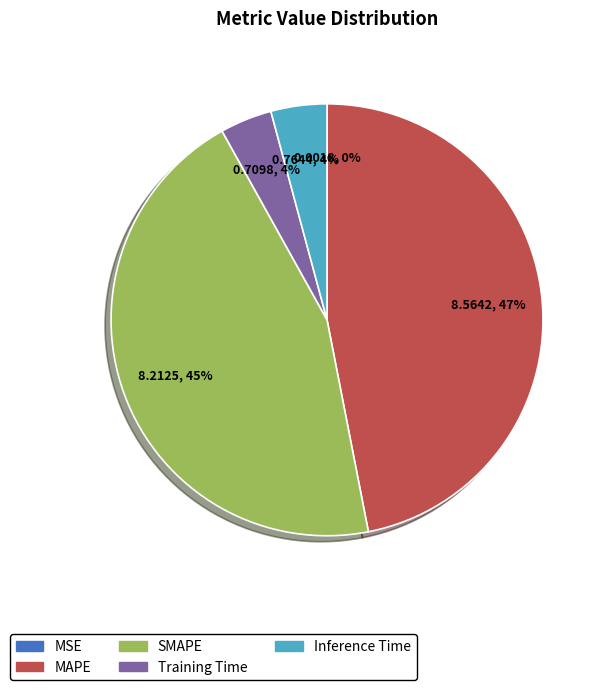

Is there any slice that represents more than half of the pie?

No